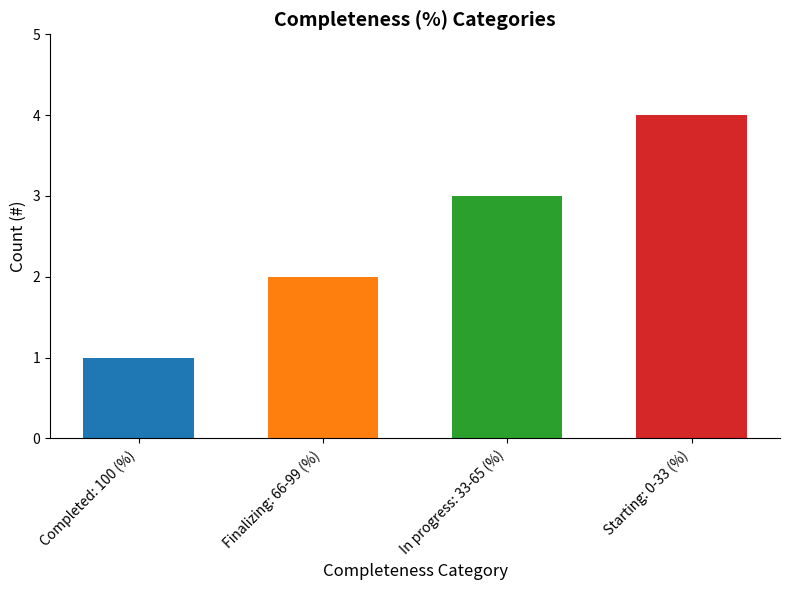

What is the change in value from Completed: 100 (%) to In progress: 33-65 (%)?

+2